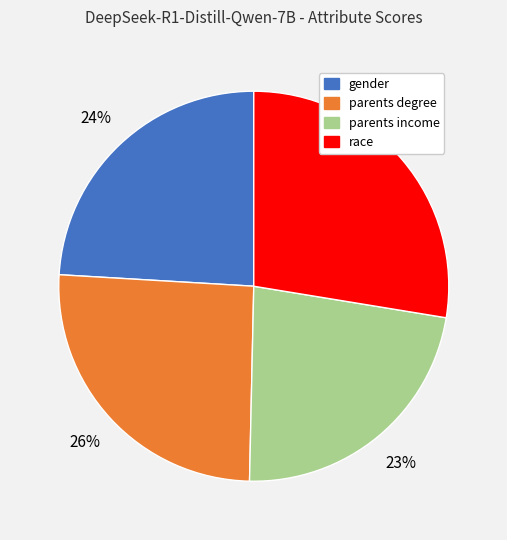

What percentage is the race slice, to the nearest percent?

28%